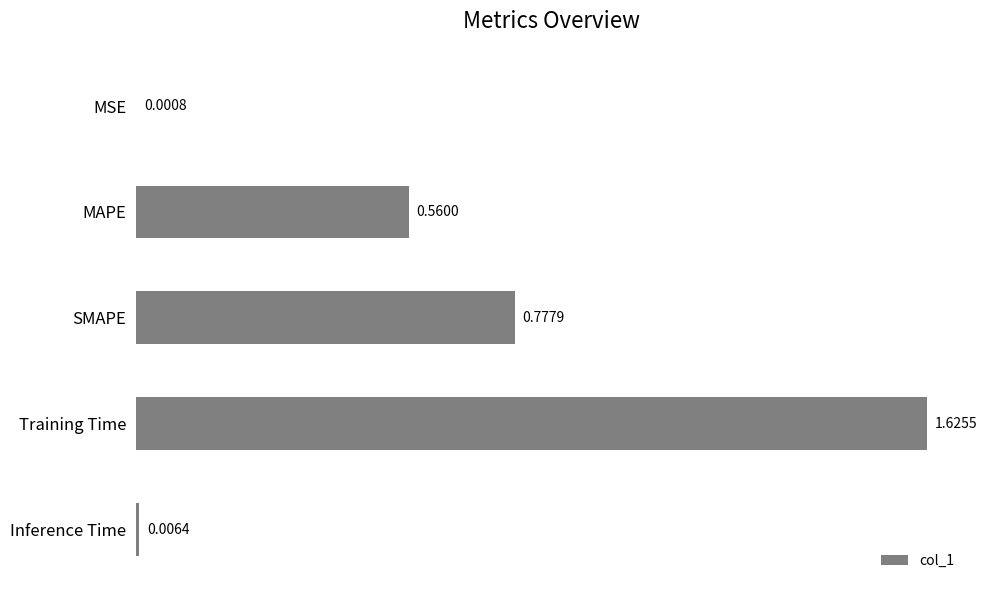

At which category does the chart reach its peak across all series?

Training Time